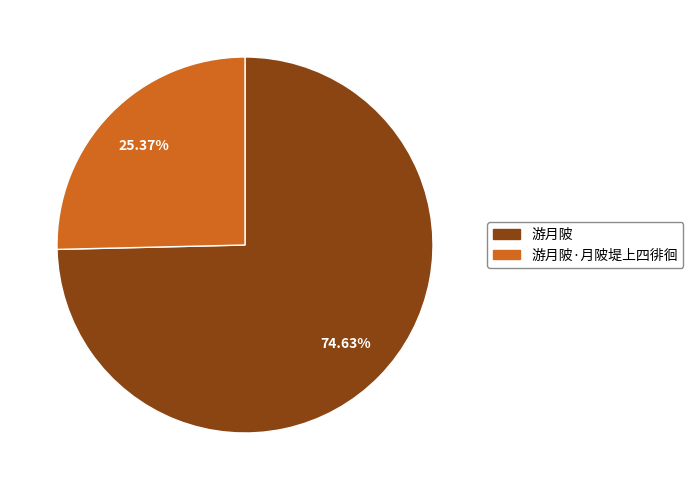

How many slices are in this pie chart?

2